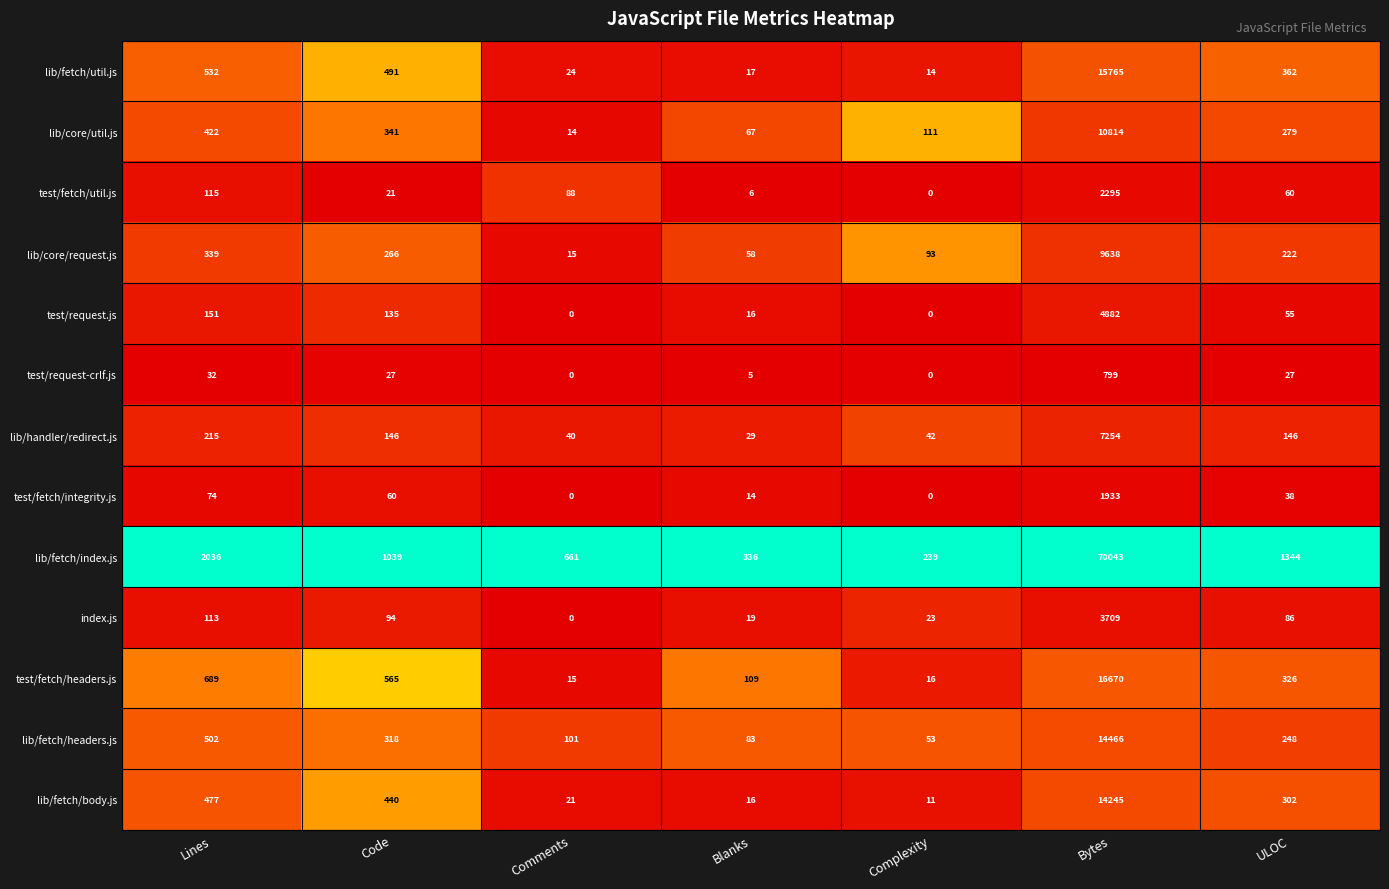

Between Comments and Complexity, which series saw the biggest shift?

lib/fetch/index.js